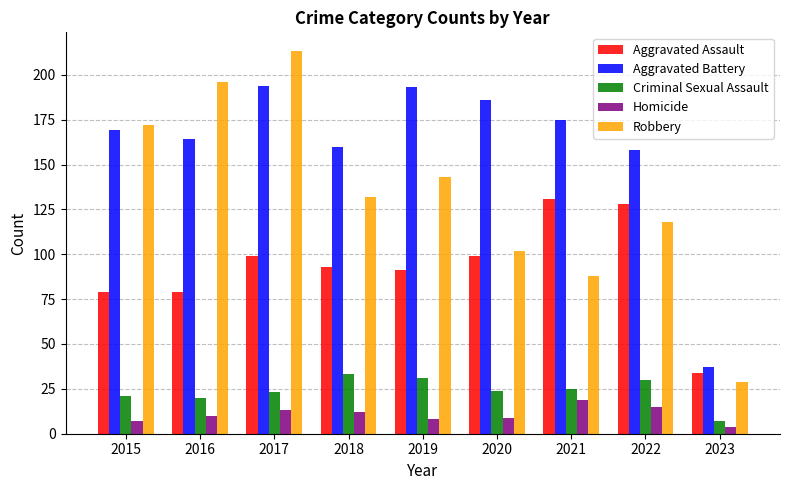

What is the maximum value for Homicide?

19